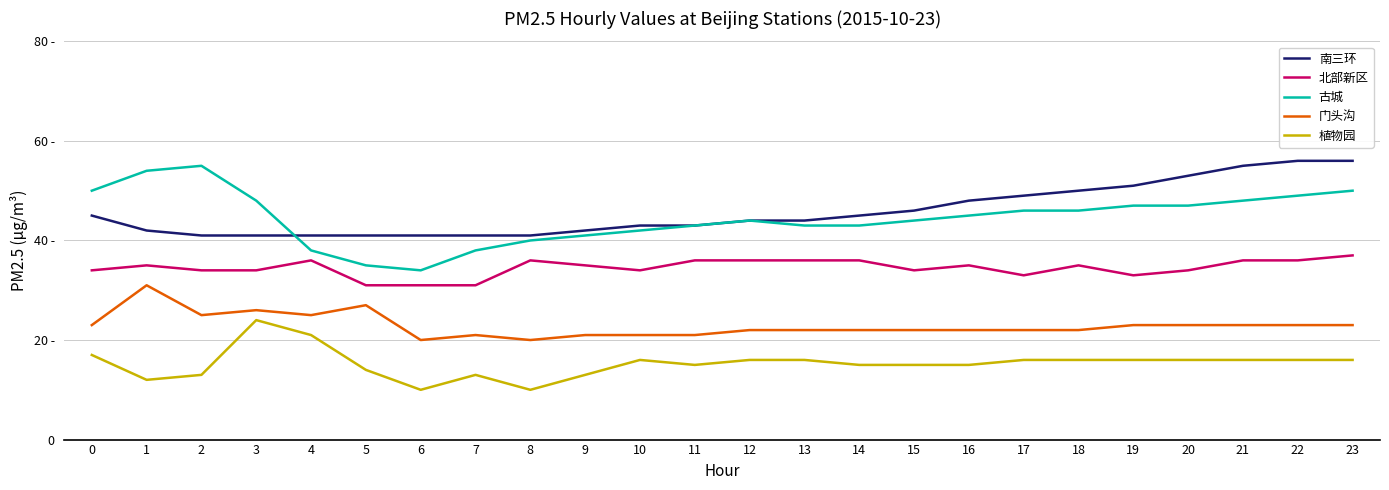

At which category does the chart reach its peak across all series?

22